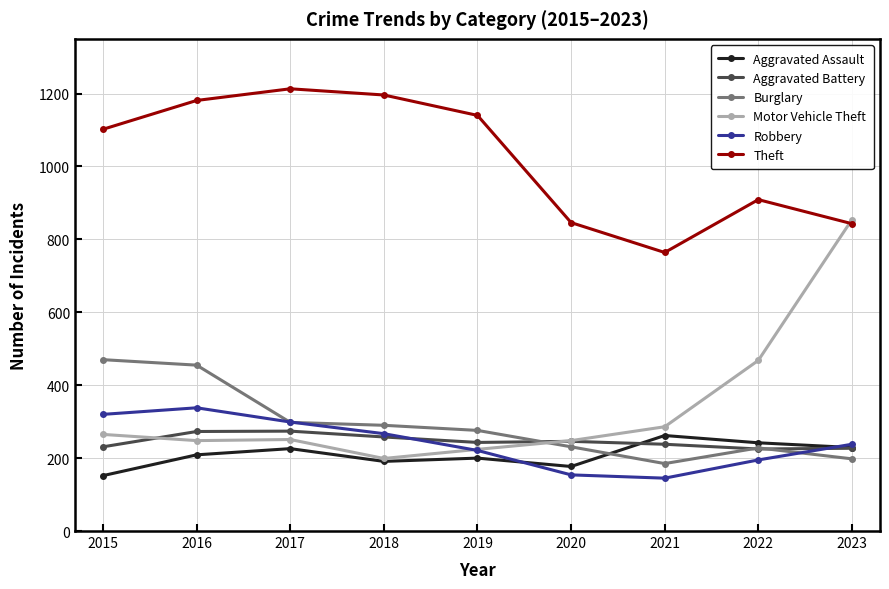

What is the difference between the second highest and second lowest values in the Motor Vehicle Theft series?

244